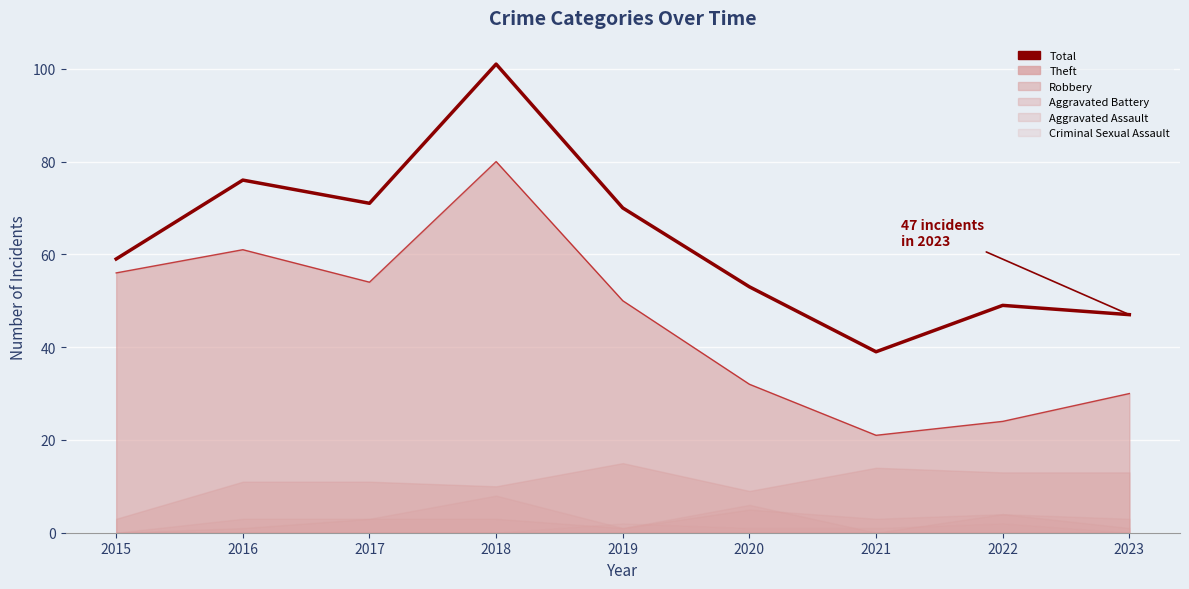

True or false: the data has more than 2 interior local peaks.

True